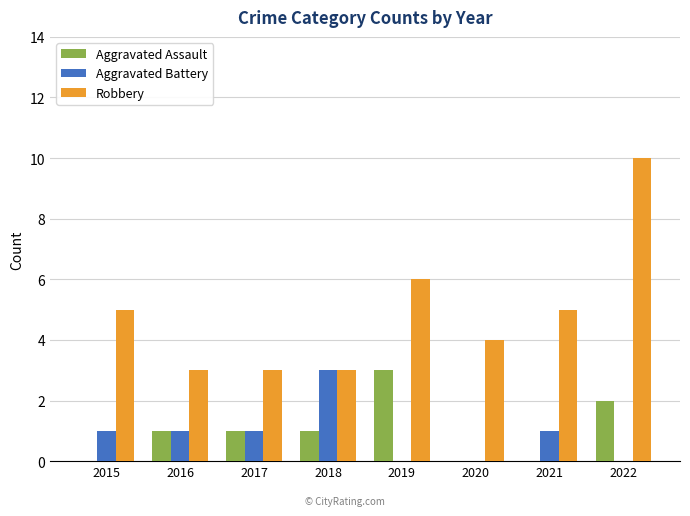

Are the bars horizontal?

No